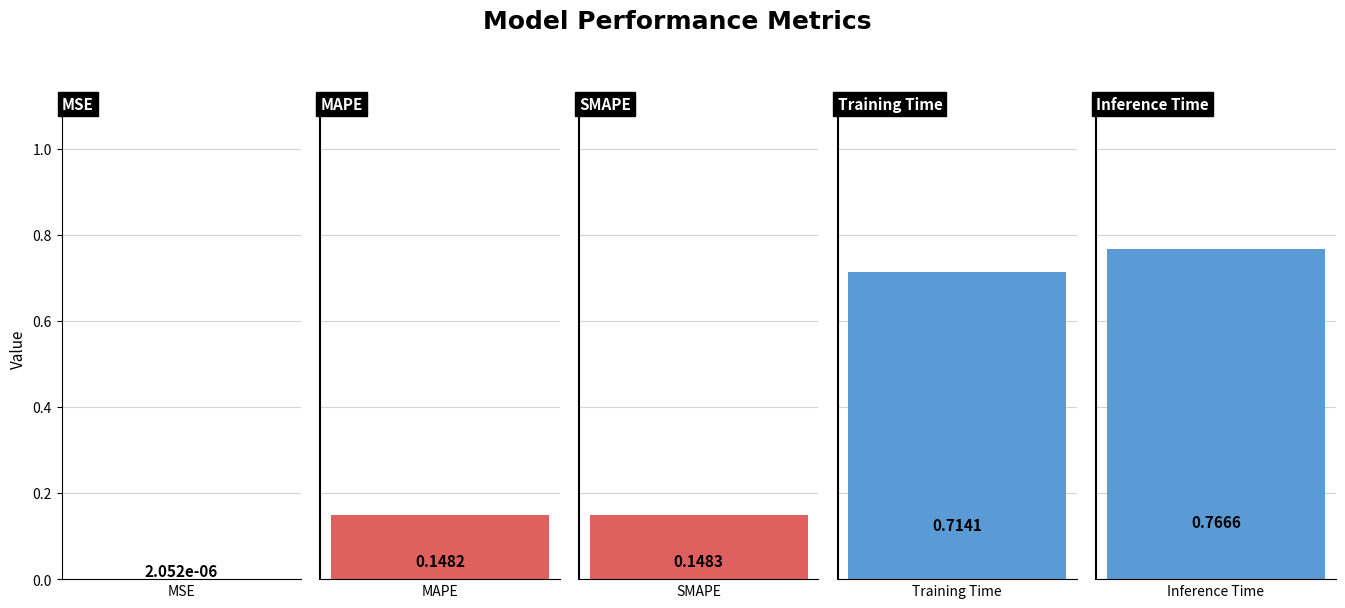

Are the bars horizontal?

No